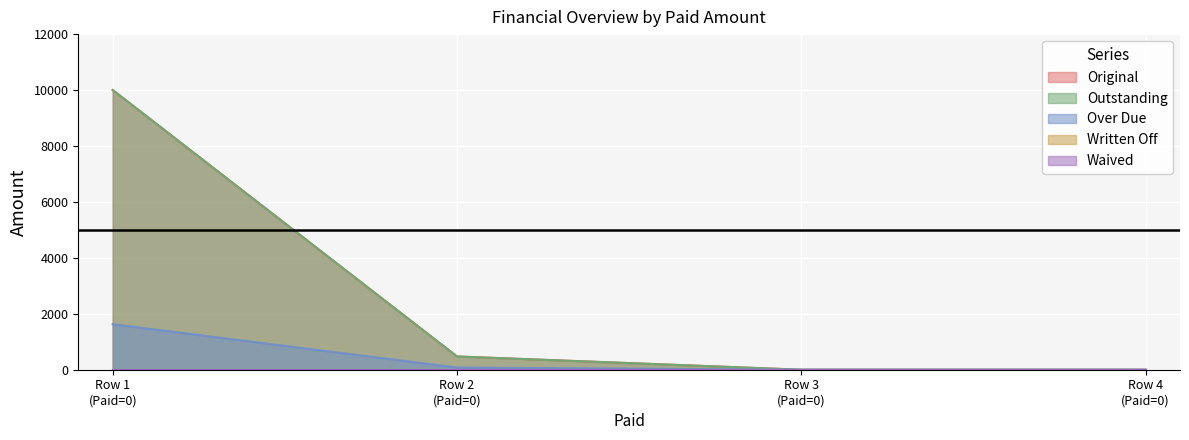

What is the total value across all series at 0?

21625.8